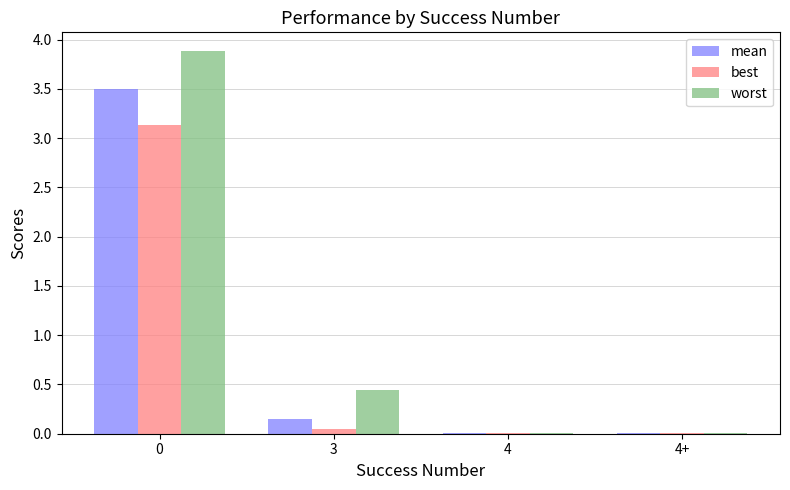

What is the sum of all worst values?

4.3